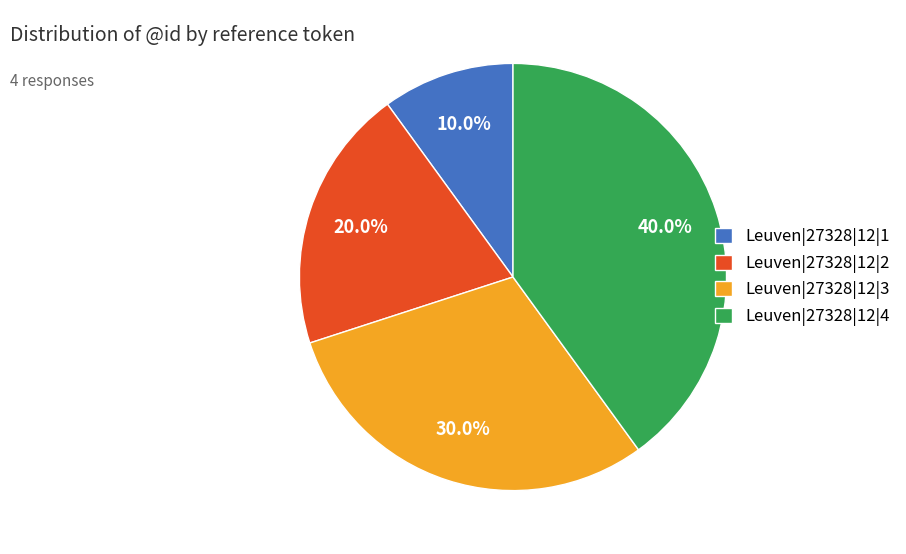

To the nearest percent, what is the difference between the Leuven|27328|12|2 and Leuven|27328|12|4 slice percentages?

20%